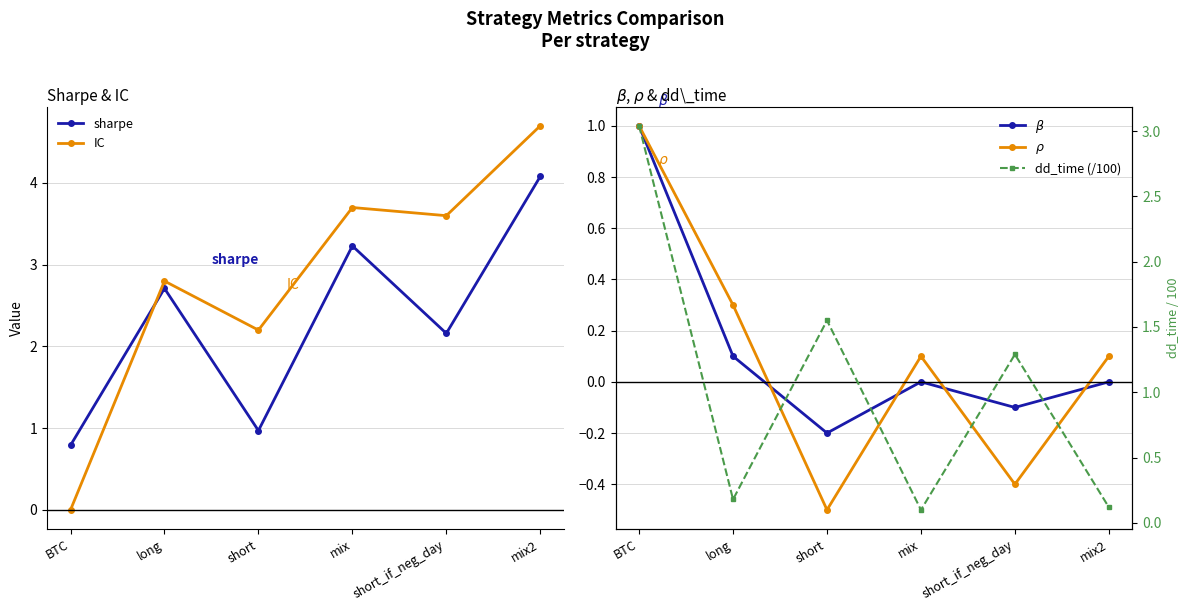

What is the sum of all dd_time (/100) values?

6.3